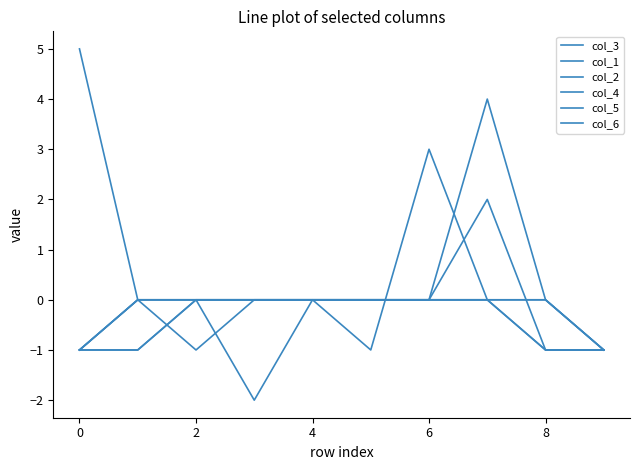

How many lines are shown in the chart?

6